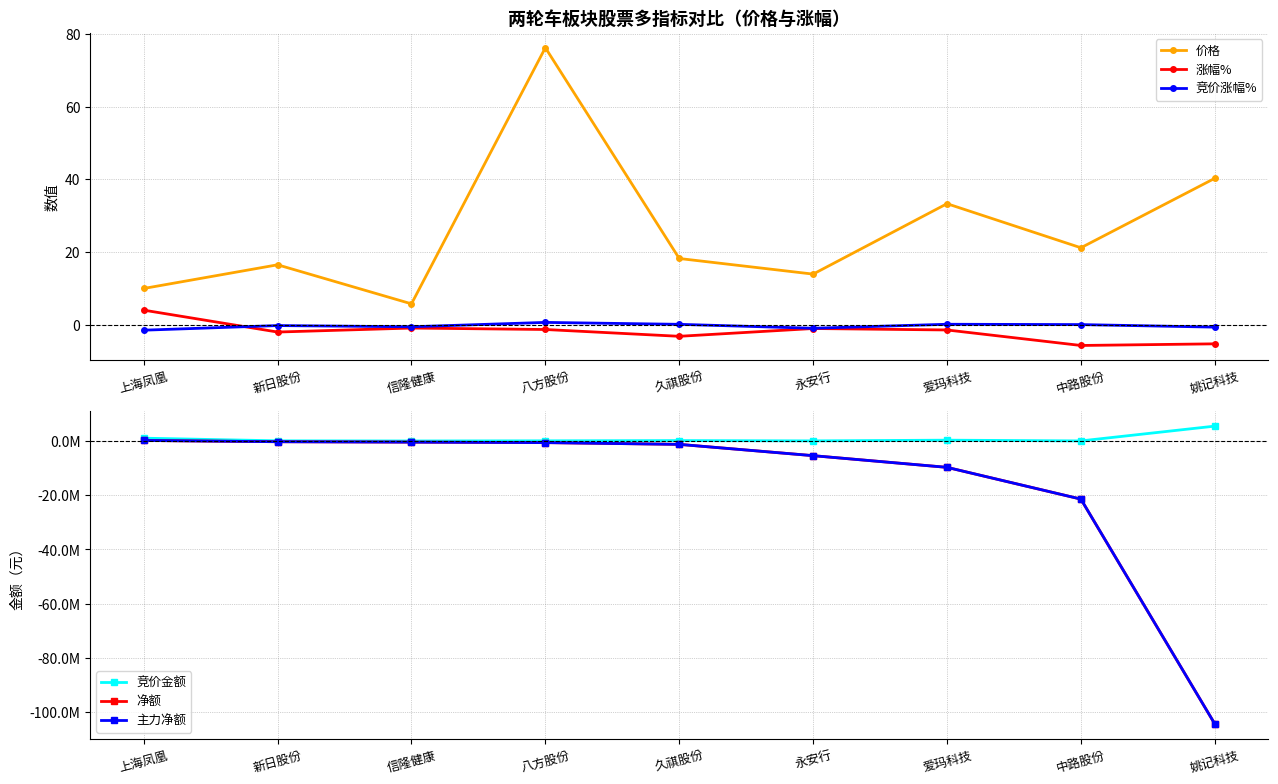

How many lines are shown in the chart?

6